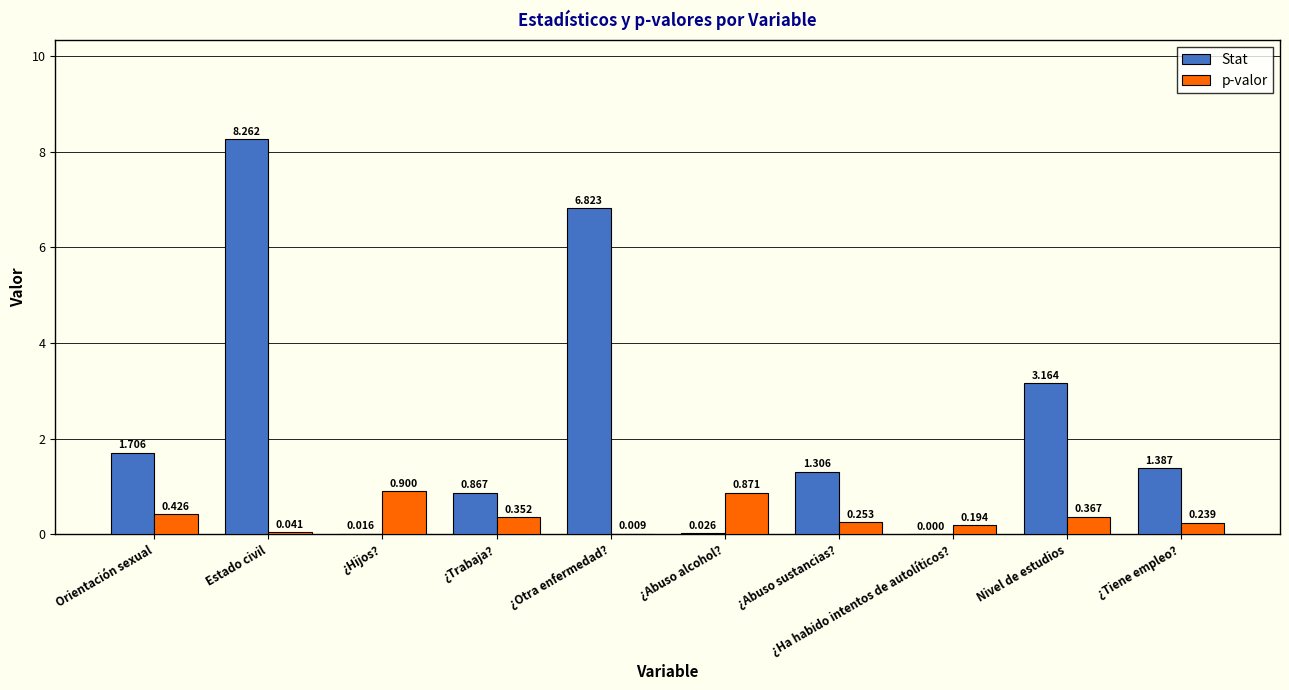

The value of Stat at ¿Abuso sustancias? is 2.0. True or false?

False